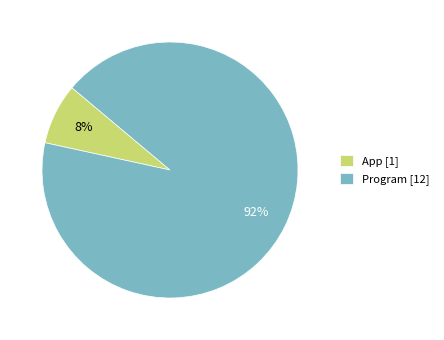

How many slices are in this pie chart?

2